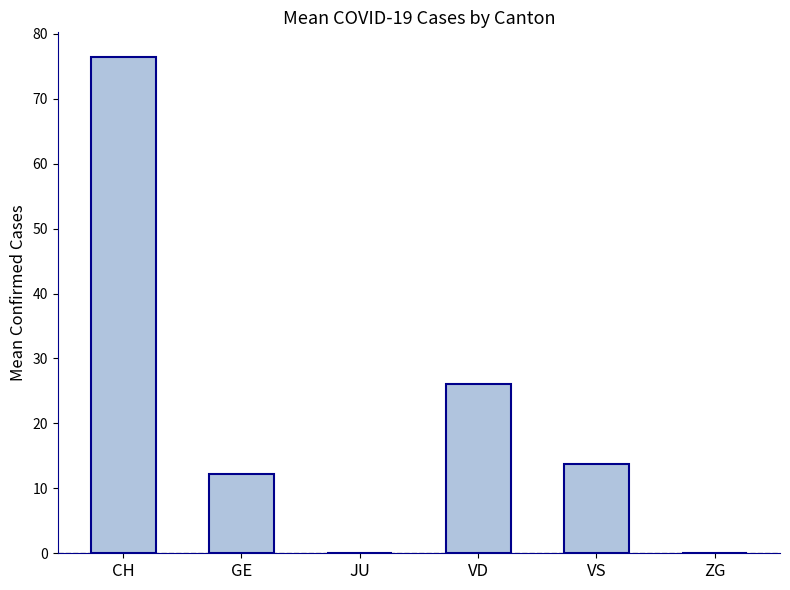

Which has a higher value, VD or VS?

VD